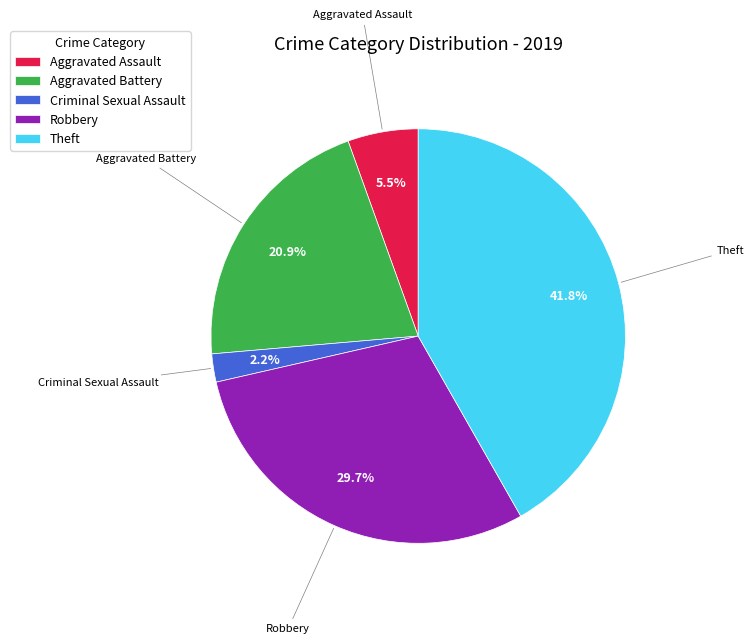

What is the largest slice in the pie chart?

Theft